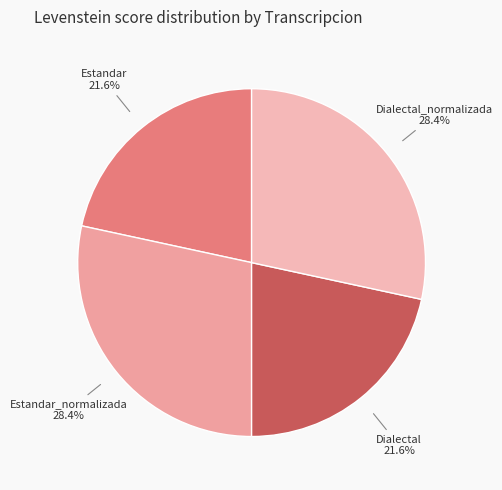

To the nearest percent, what percentage of the pie is Dialectal_normalizada?

28%